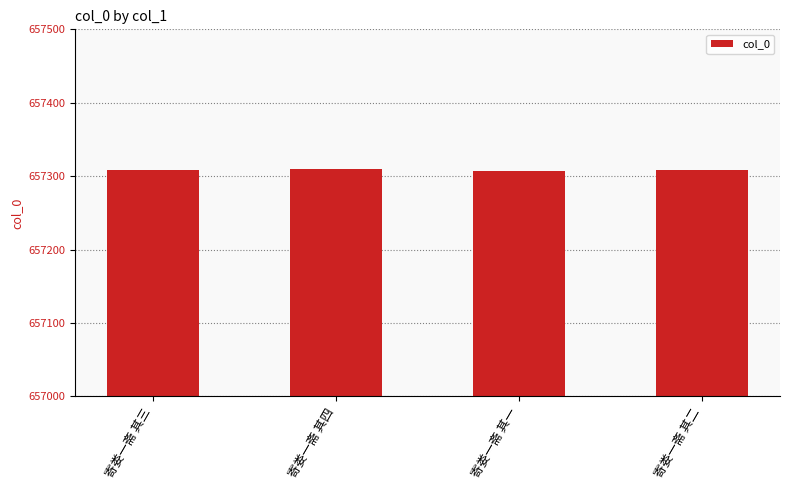

True or false: the data shows 657309 at 寄娄一斋 其三.

True